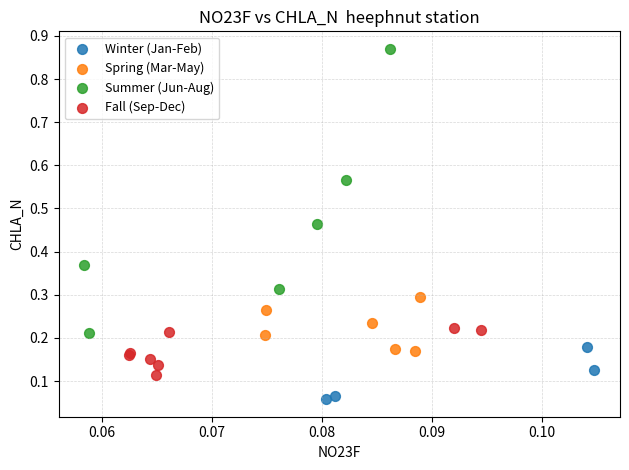

Which series reaches the maximum Y coordinate?

Summer (Jun-Aug)